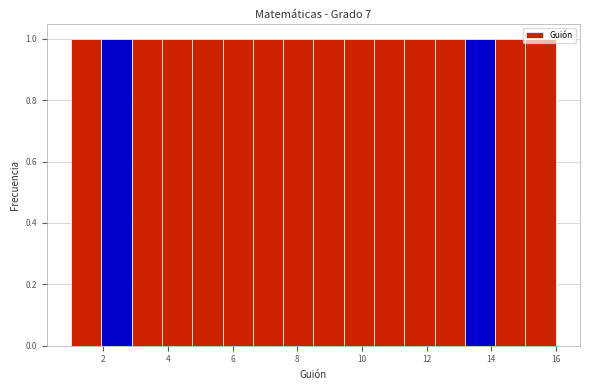

Reading left to right, transcribe this chart: for each bar, give the range it covers on the x-axis and its height. Neither the bar edges nor the heights are printed on the chart, so give them approximately, as read against the axes.

1.0 to 2.0: 1
2.0 to 2.8: 1
2.8 to 3.8: 1
3.8 to 4.8: 1
4.8 to 5.6: 1
5.6 to 6.6: 1
6.6 to 7.6: 1
7.6 to 8.6: 1
8.6 to 9.4: 1
9.4 to 10.4: 1
10.4 to 11.4: 1
11.4 to 12.2: 1
12.2 to 13.2: 1
13.2 to 14.2: 1
14.2 to 15.0: 1
15.0 to 16.0: 1